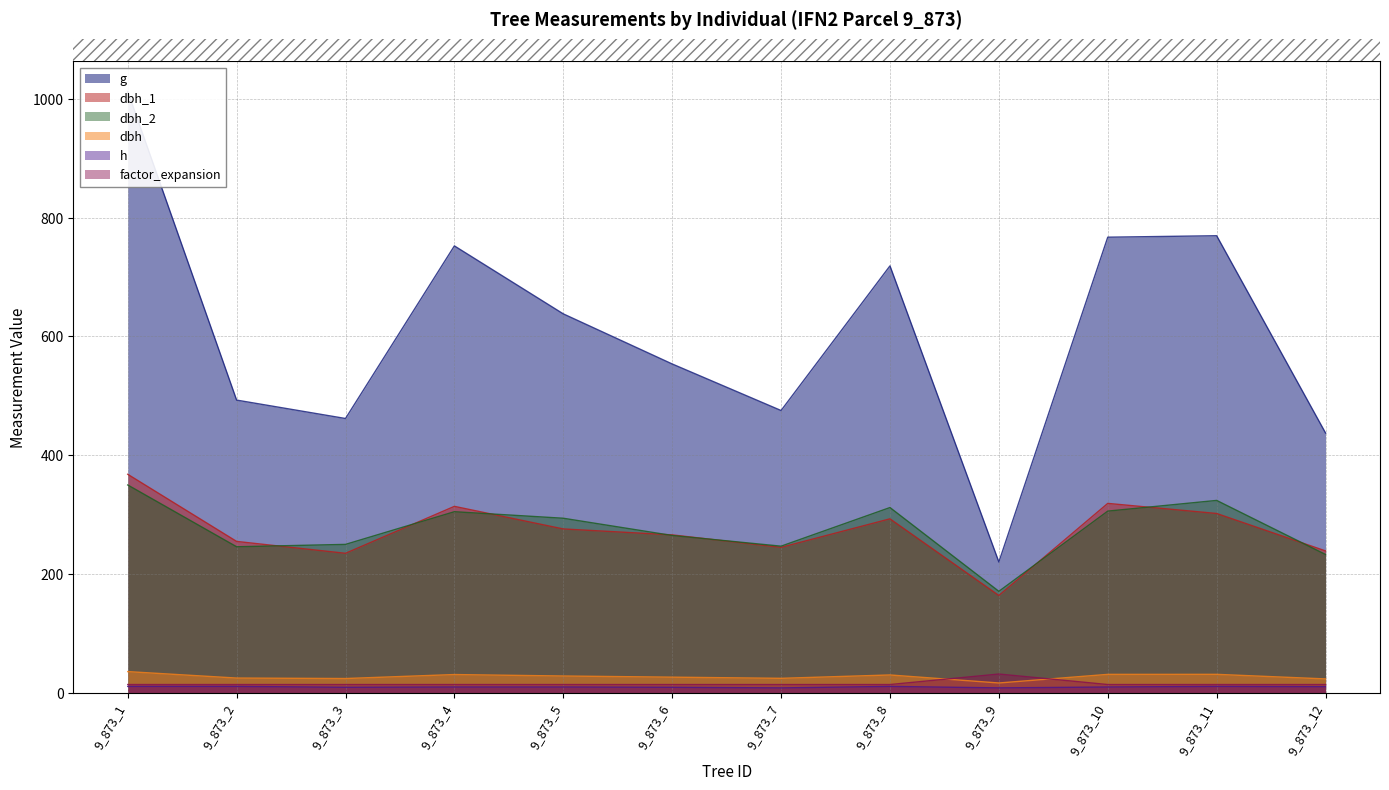

Which series has the widest spread of values?

g